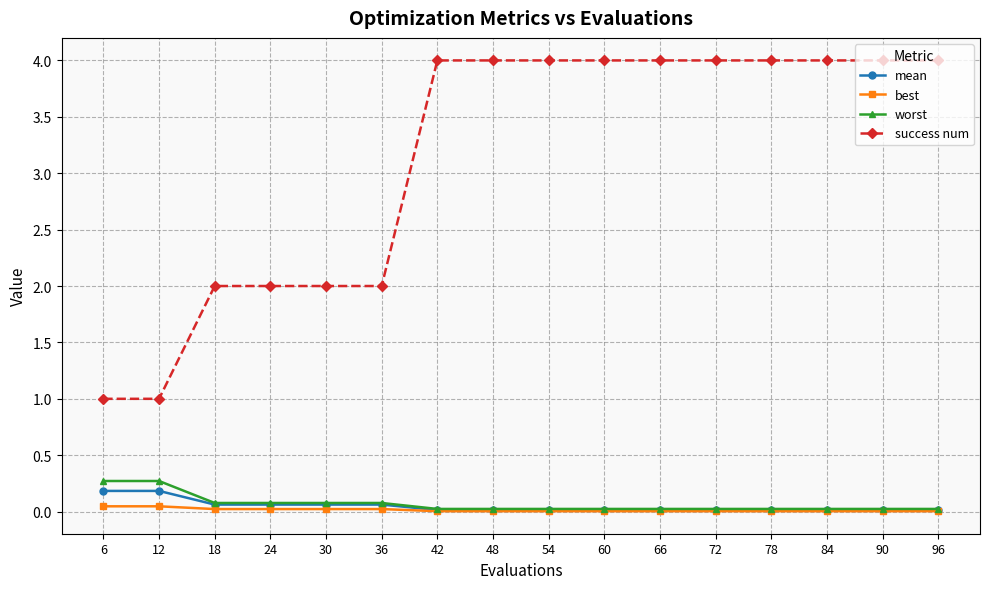

True or false: success num and mean intersect in this chart.

False